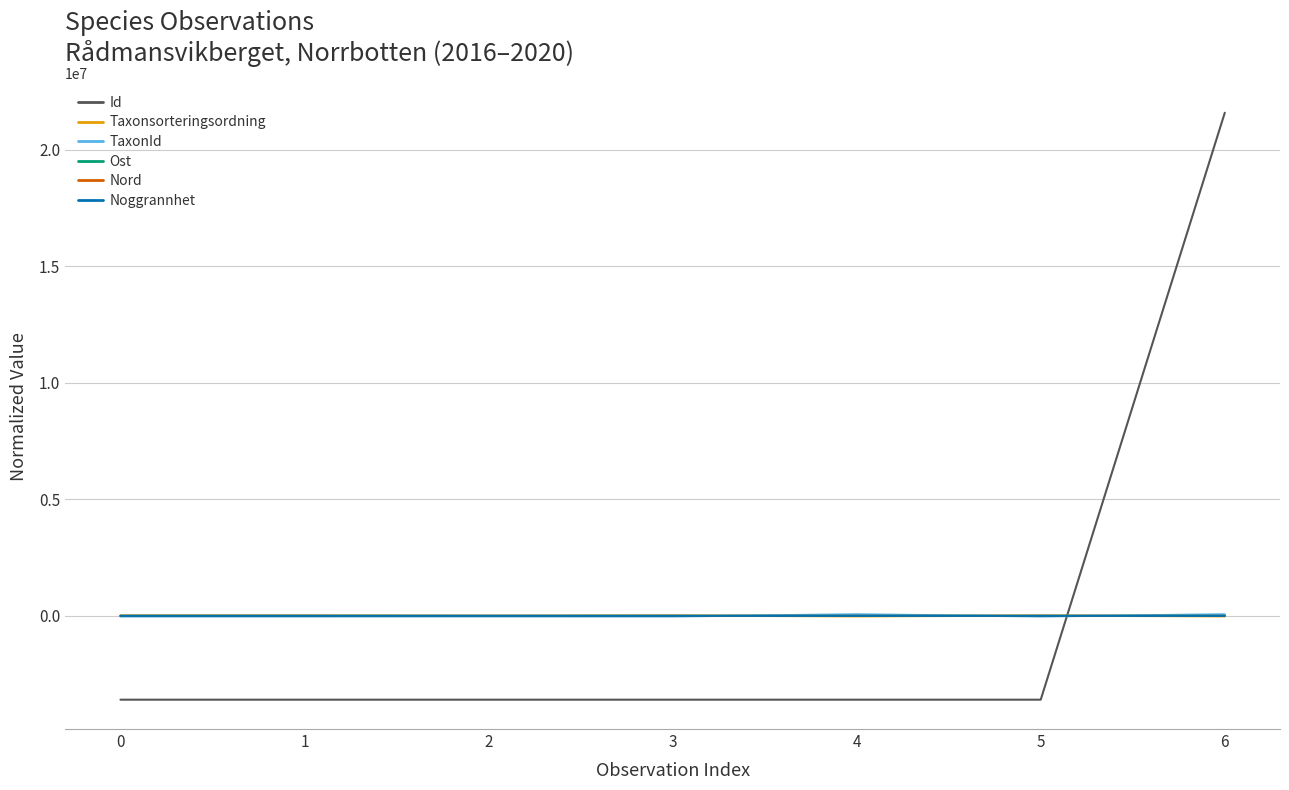

How many categories are shown in the chart?

7